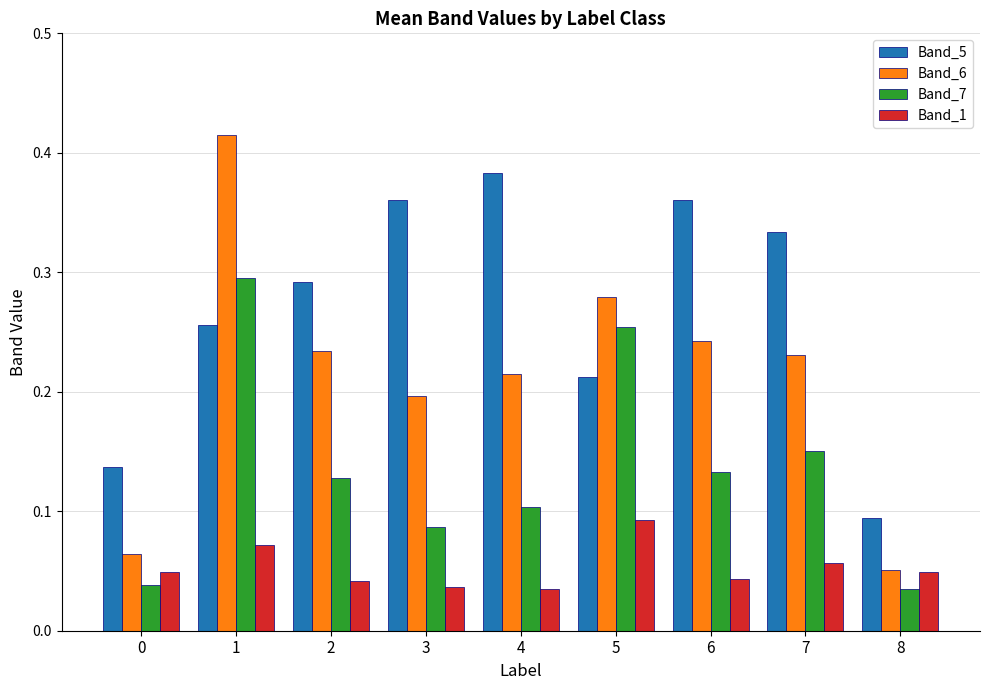

What are all the series names shown in the legend?

Band_5, Band_6, Band_7, Band_1